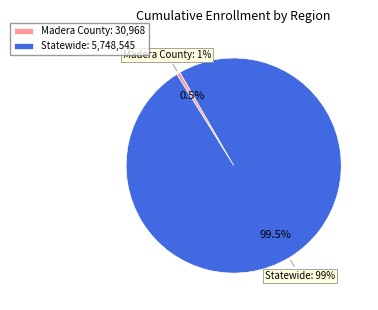

To the nearest percent, what portion does Madera County represent?

1%